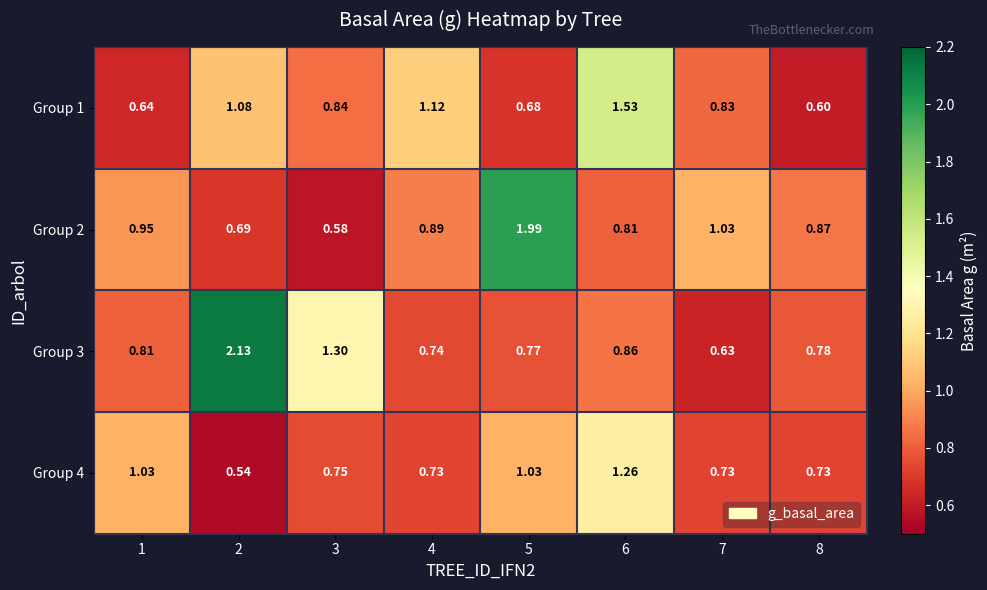

Which category has the lowest value across all series?

2